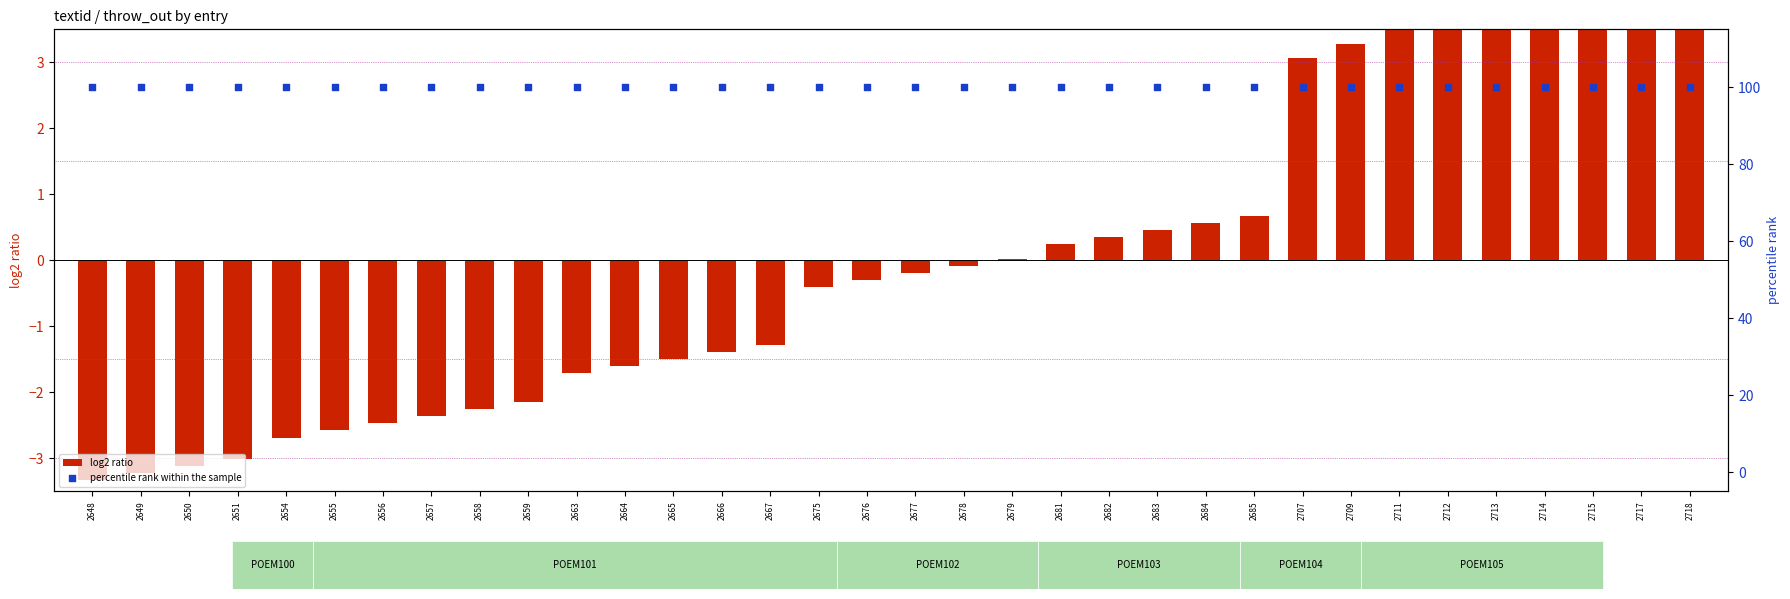

Is the value of percentile rank within the sample at 2649 greater than the value of log2 ratio at 2717?

Yes